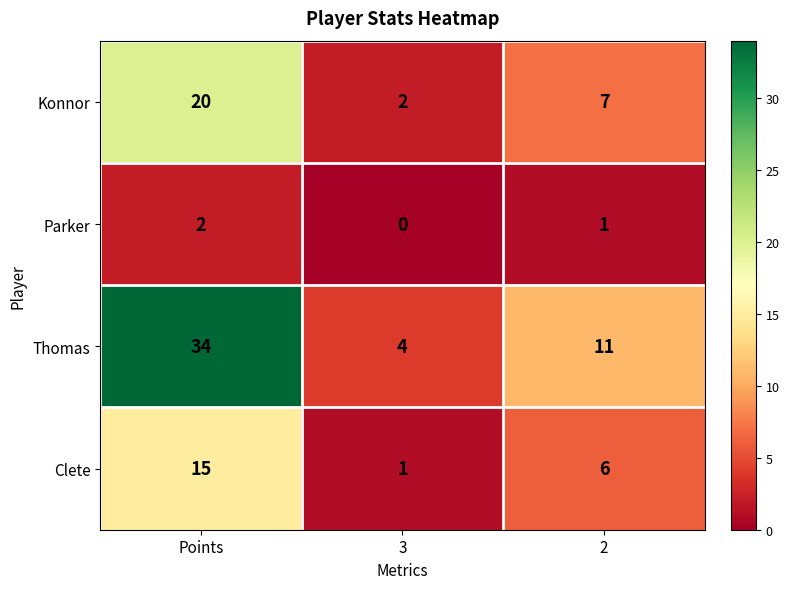

Which series has the largest range (max minus min)?

Thomas